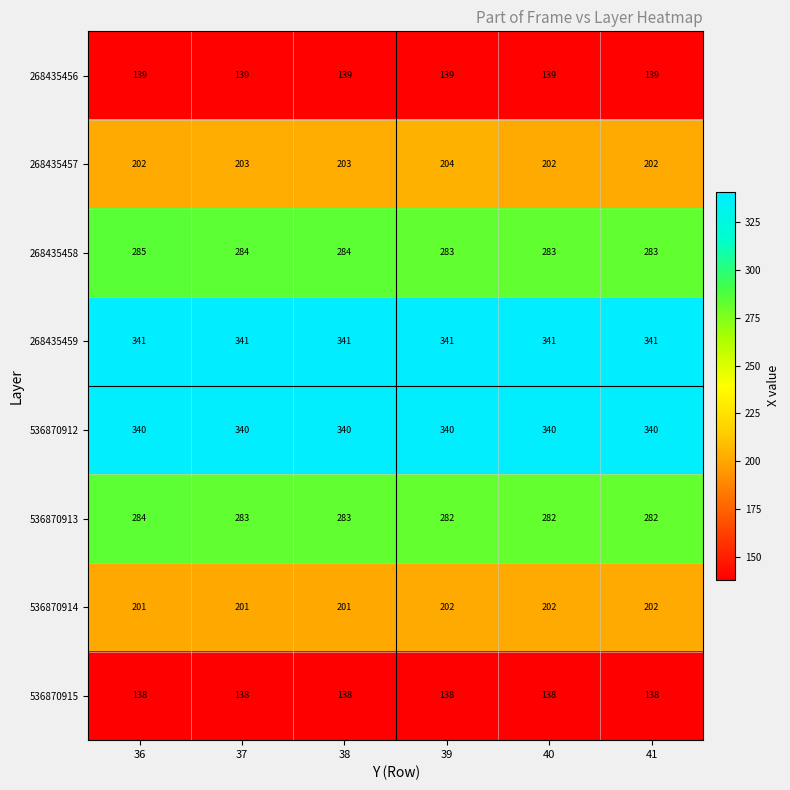

At how many categories does at least one series exceed 153?

6